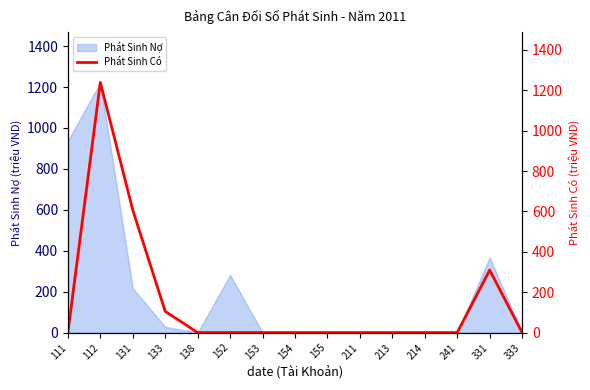

The value at 241 is -541.3. True or false?

False